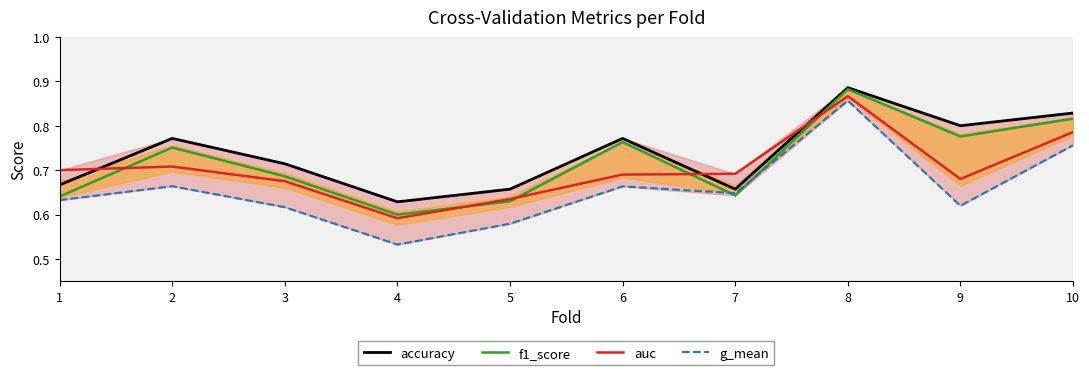

What is the difference between the maximum and minimum values in the auc series?

0.3